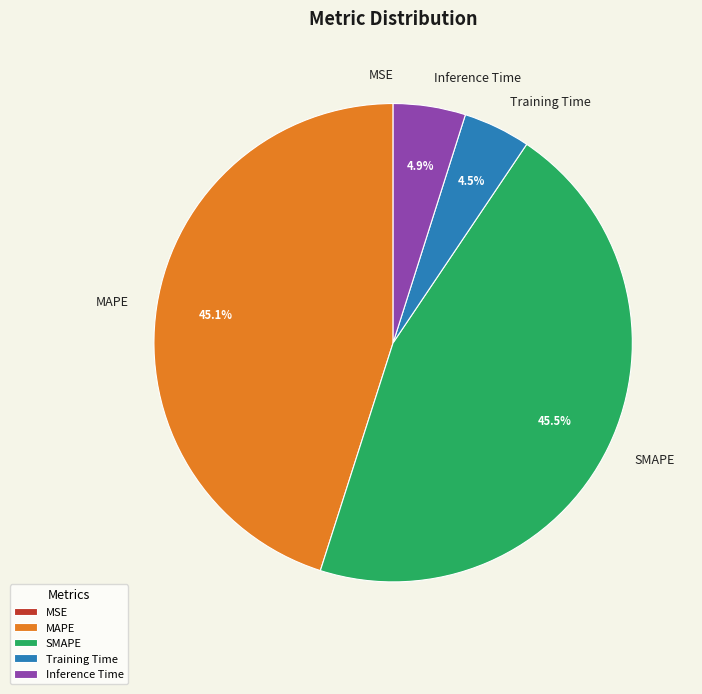

The SMAPE slice represents 45% of the pie. True or false?

True